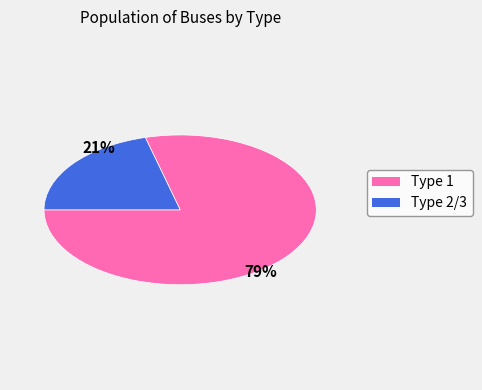

What is the largest slice in the pie chart?

Type 1